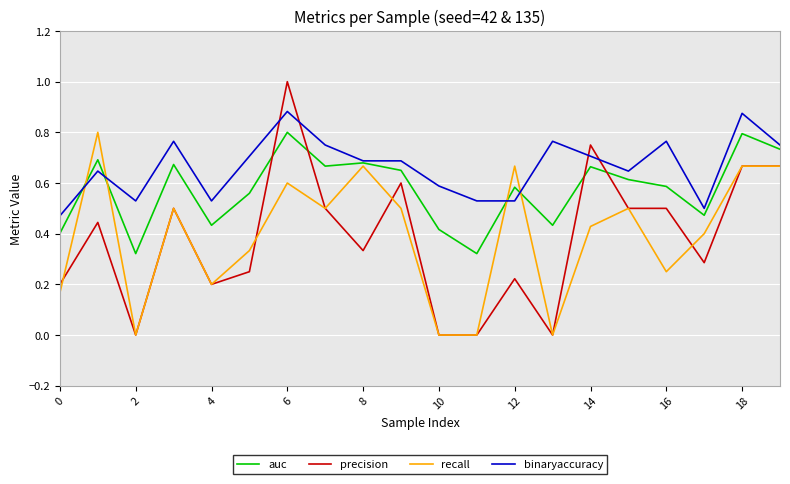

True or false: binaryaccuracy and auc intersect in this chart.

True